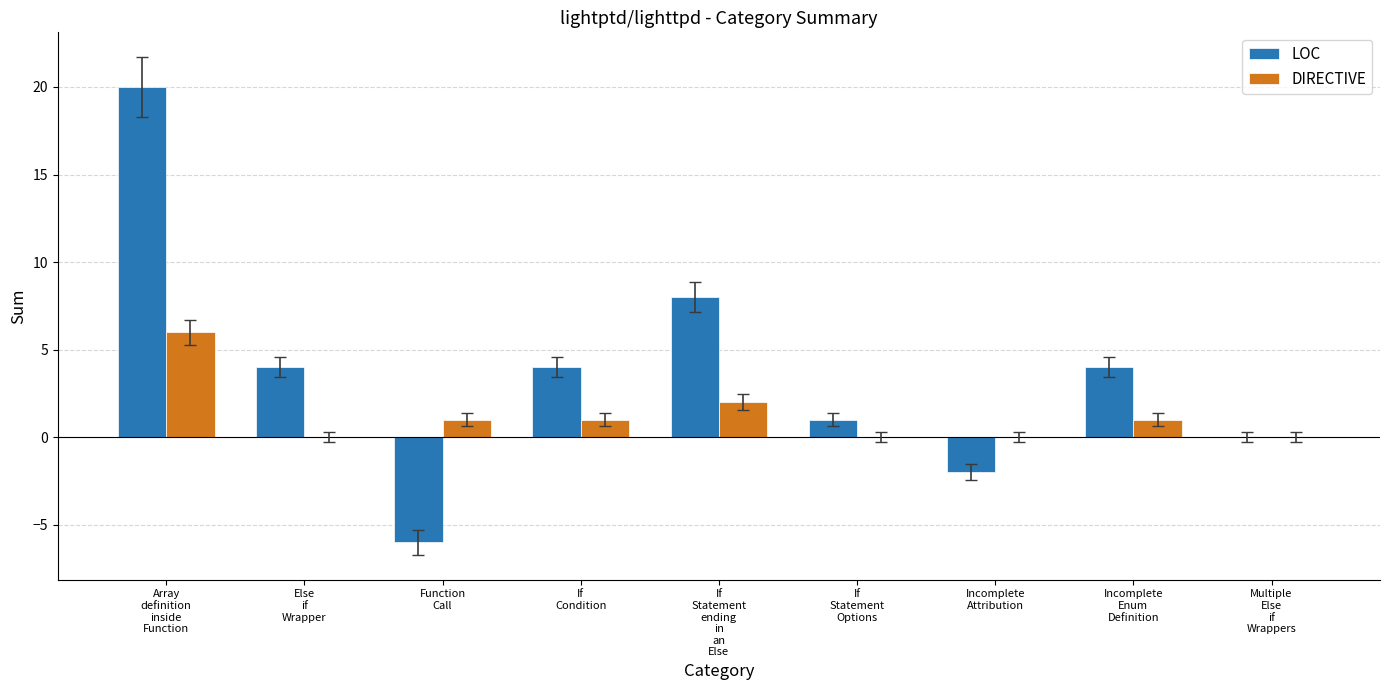

What is the sum of all LOC values?

33